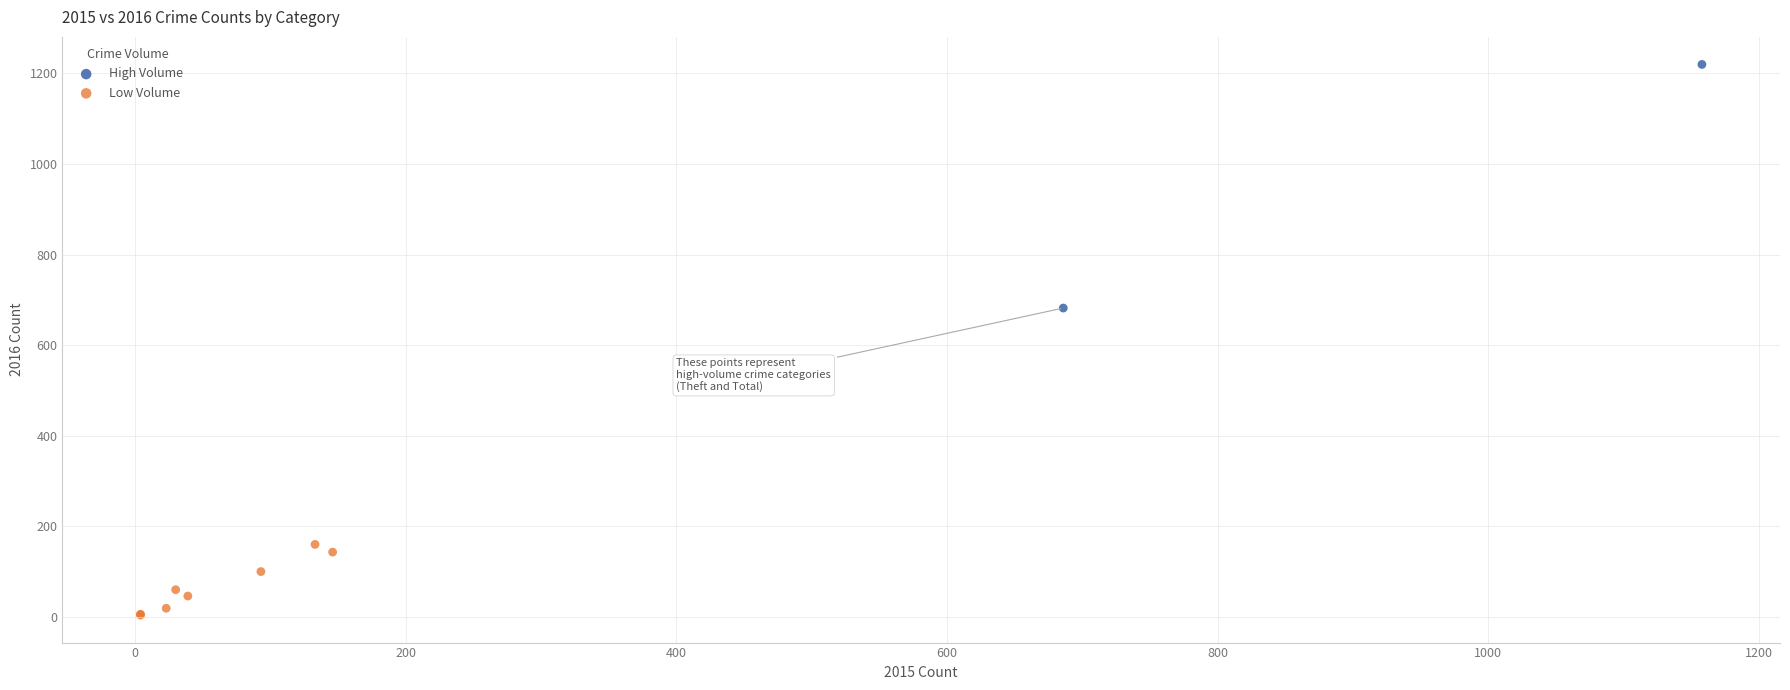

What are all the series names shown in the legend?

High Volume, Low Volume